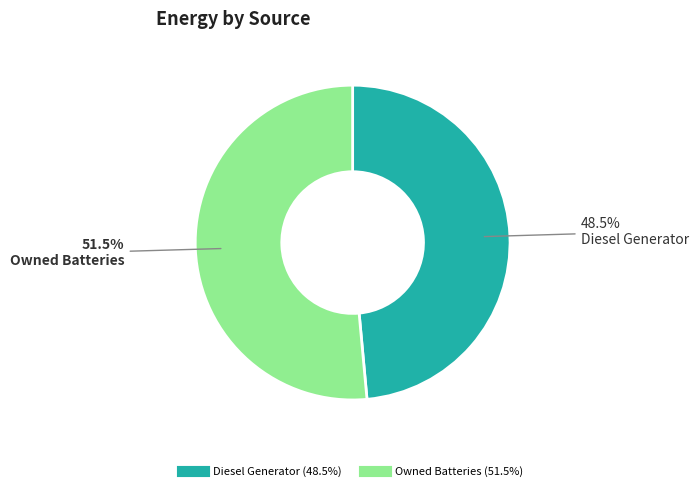

Is there a majority slice in this chart?

Yes